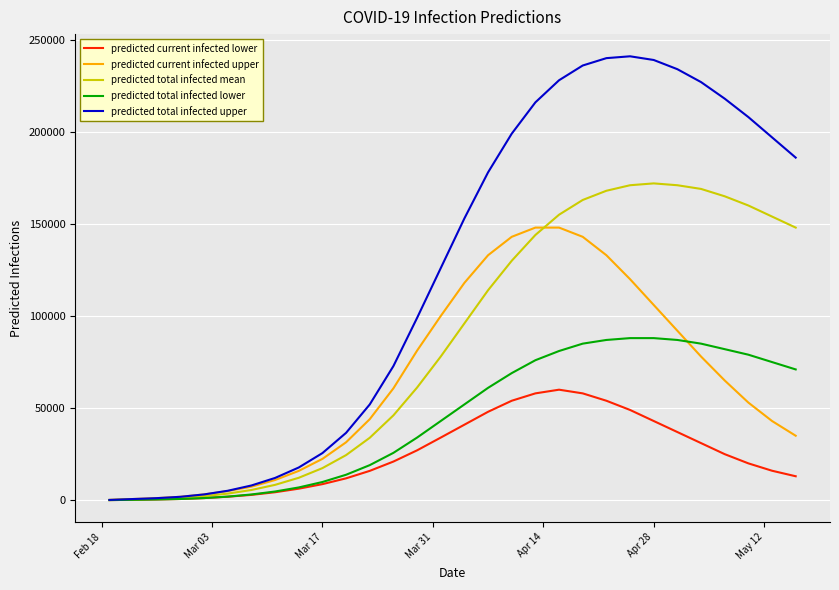

What is the maximum value for predicted current infected upper?

148000